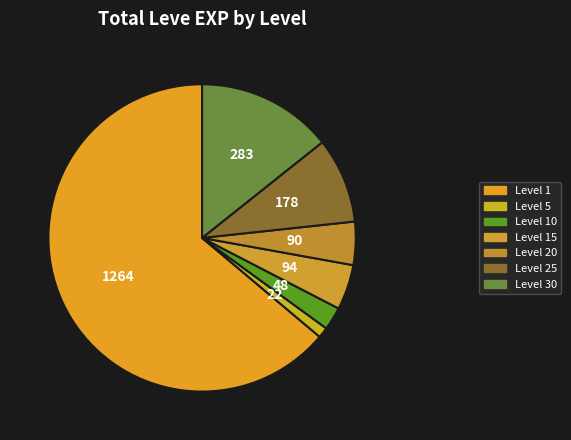

Count the number of slices in the pie.

7